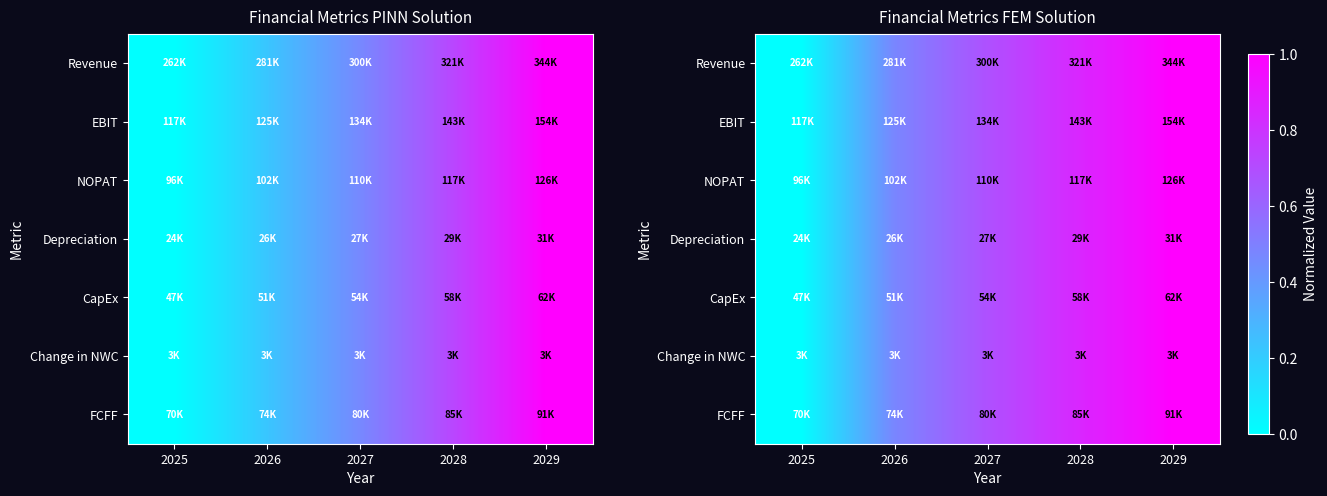

List the labels in order of Change in NWC value, largest first.

2029, 2028, 2027, 2026, 2025